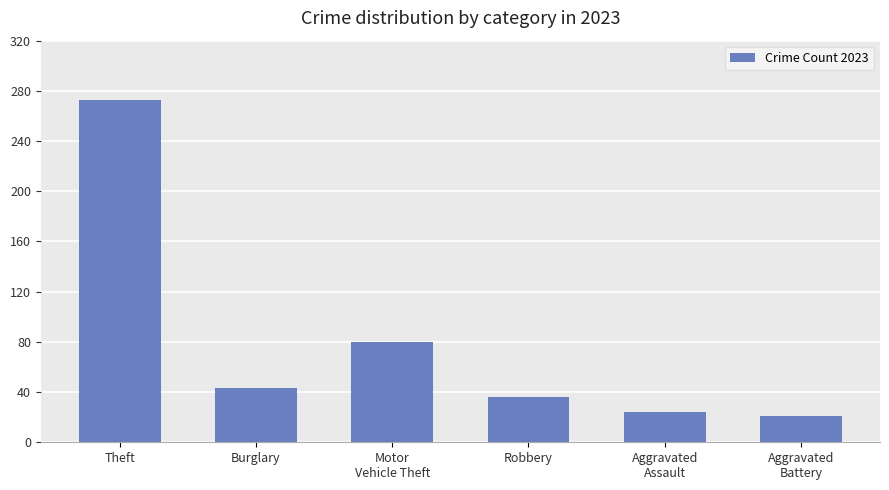

What position from the right is Burglary?

5